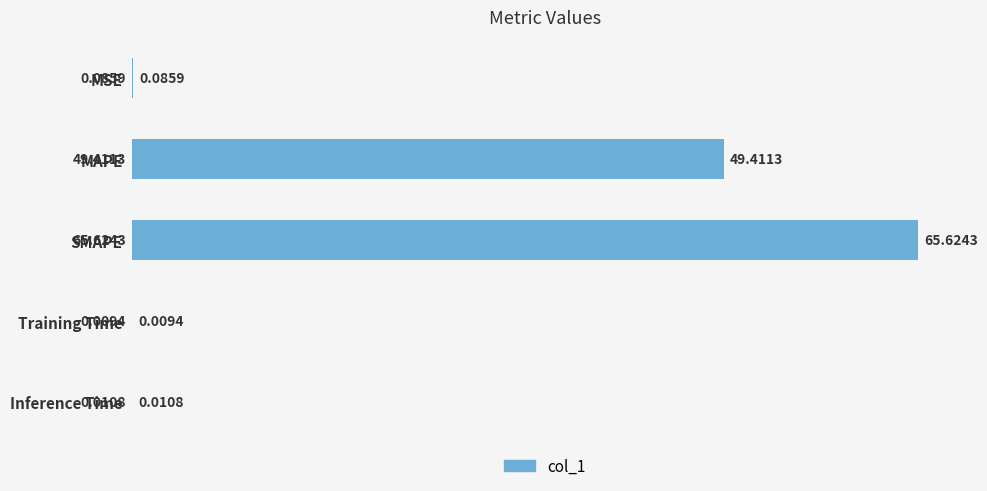

What is the change in value from SMAPE to Inference Time?

-65.6